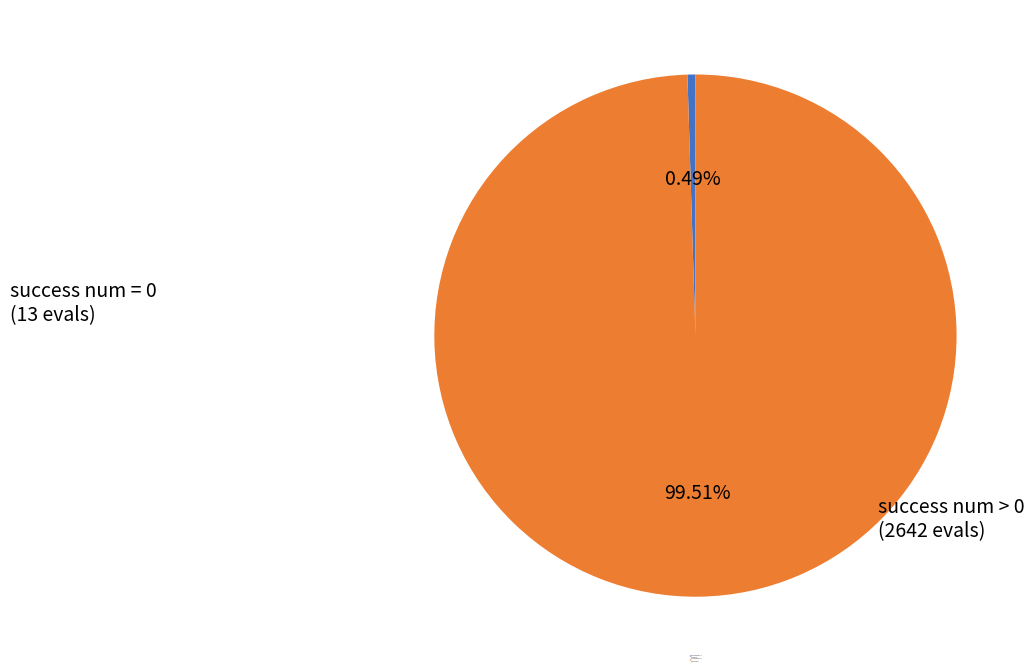

How many slices are in this pie chart?

2